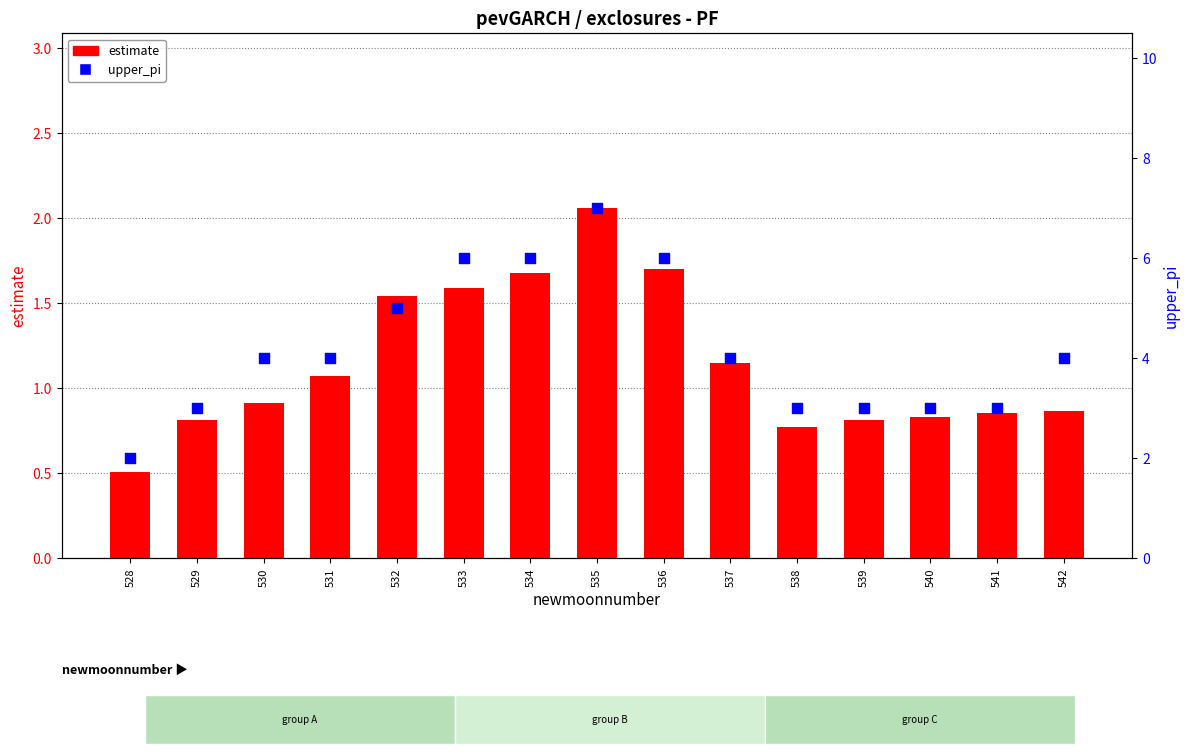

What is the total value across all series at 539?

3.8